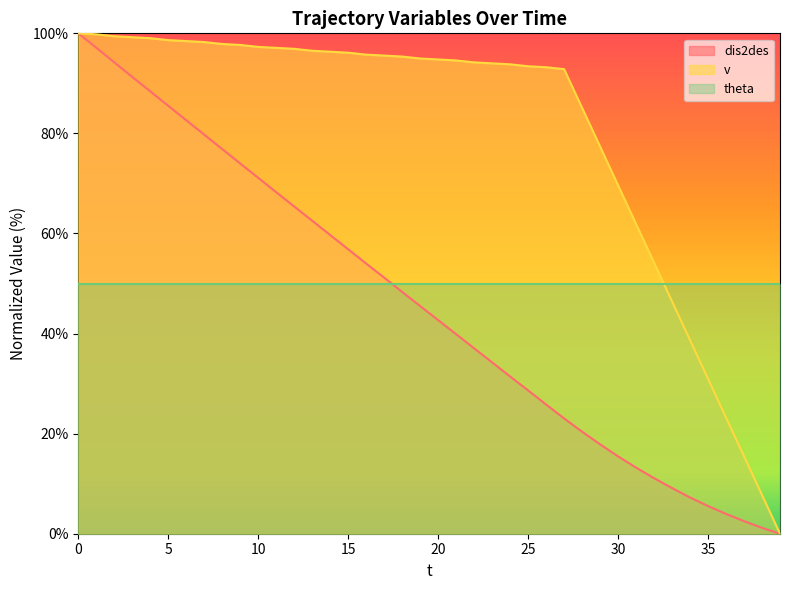

The value of dis2des at 38 is 0.4. True or false?

False